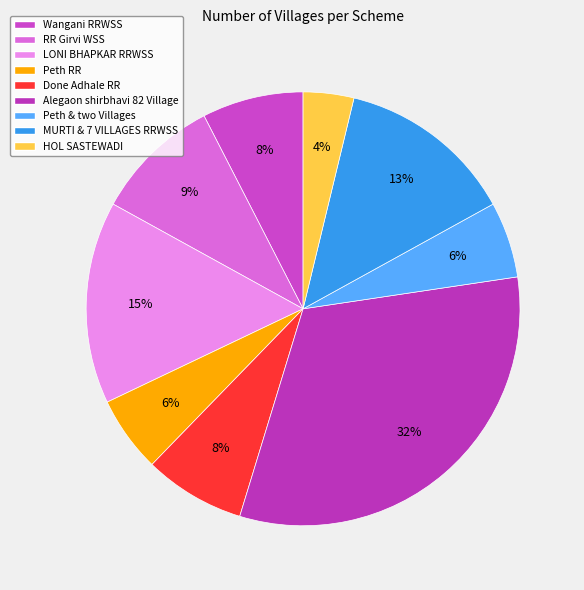

How many segments does this pie chart have?

9